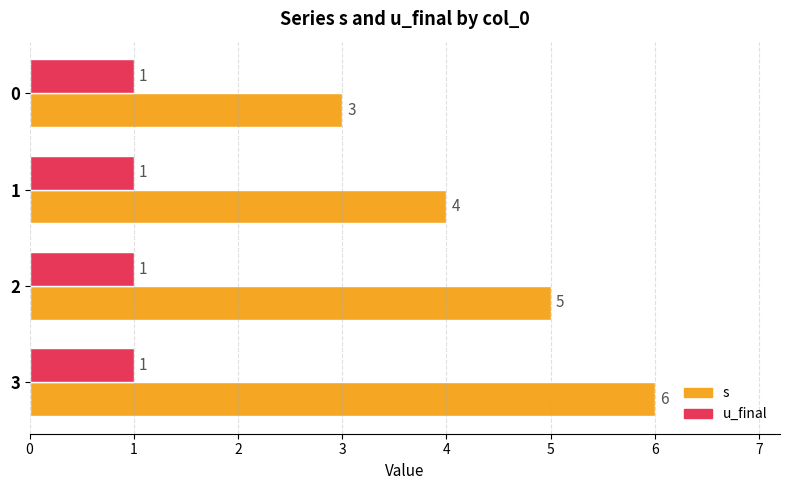

At which category is the sum across all series the highest?

3